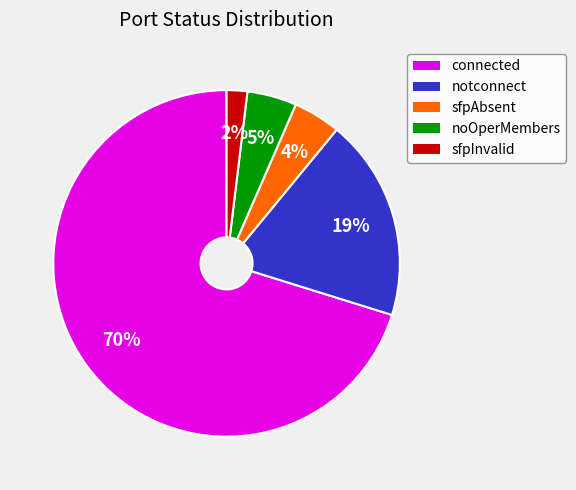

True or false: noOperMembers accounts for 17% of the total.

False